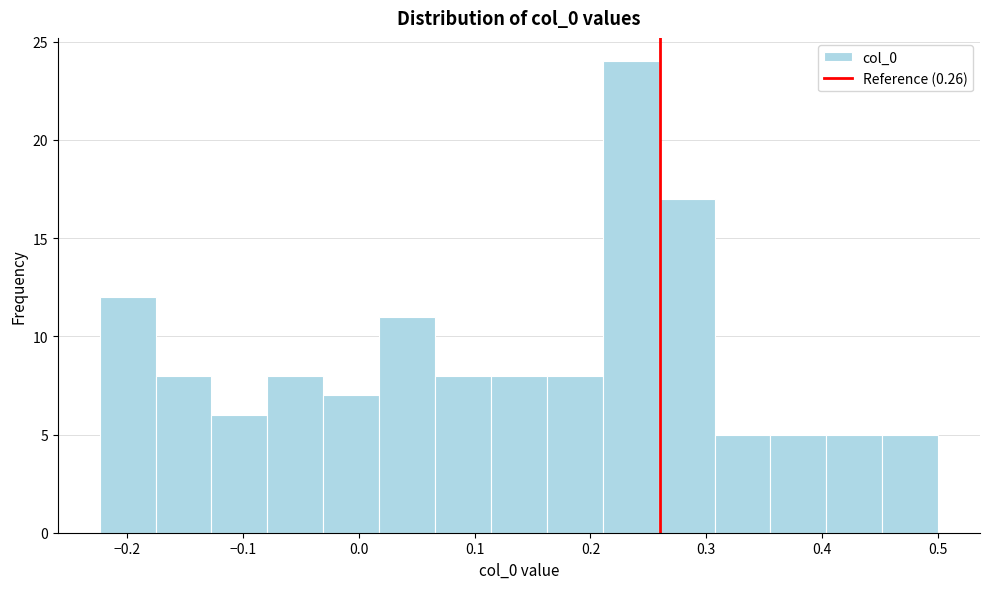

What is the height of the bar covering 0.40 to 0.45 on the x-axis? Neither the bar edges nor the heights are printed on the chart, so give them approximately, as read against the axes.

5